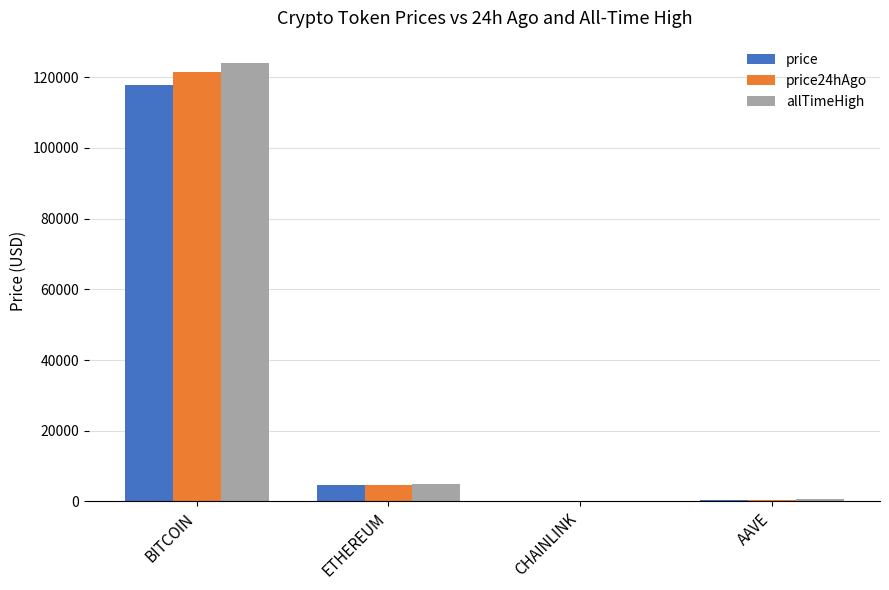

What is the sum of all price24hAgo values?

126635.3